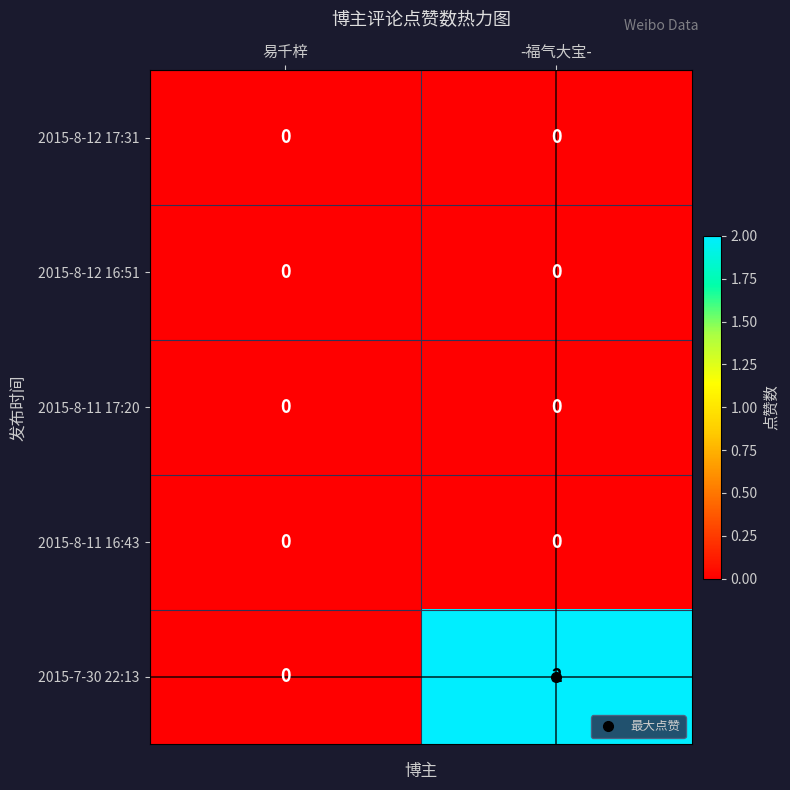

Which series has the largest total across all categories?

2015-7-30 22:13